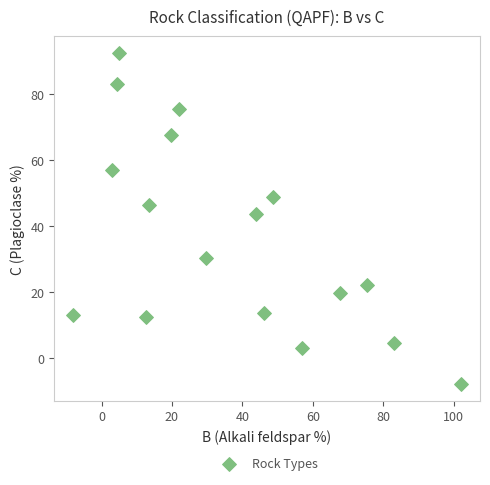

What is the range of X values (max minus min)?

110.0